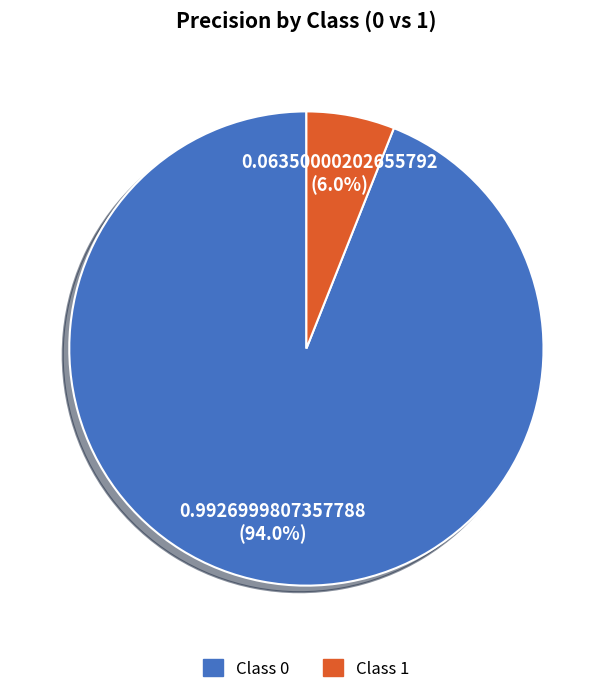

Rank the categories by value from highest to lowest.

Class 0, Class 1